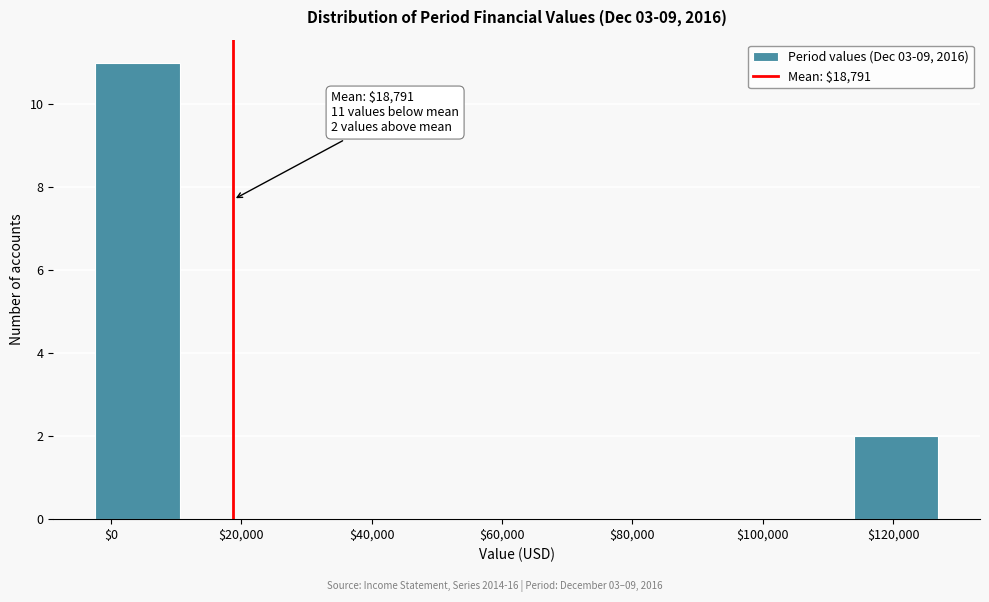

Over which range of the x-axis is the bar tallest?

-2000 to 10000